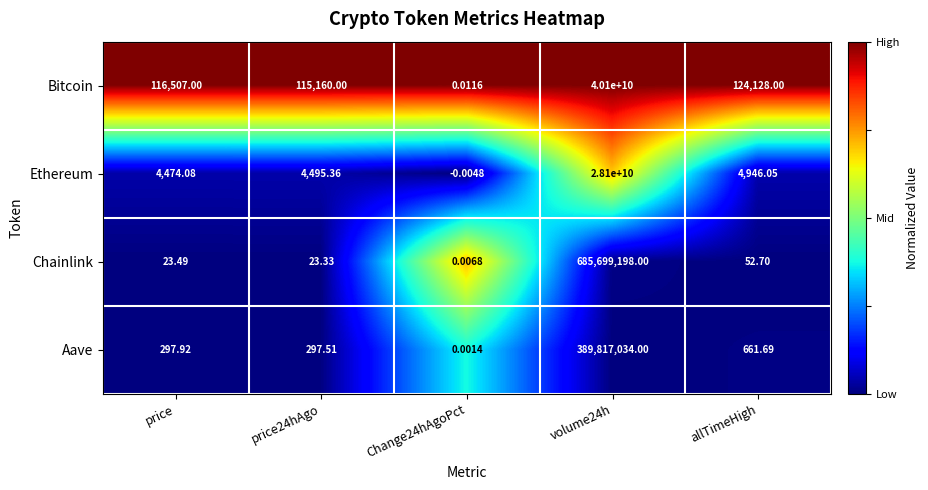

Which series has the largest total across all categories?

Bitcoin